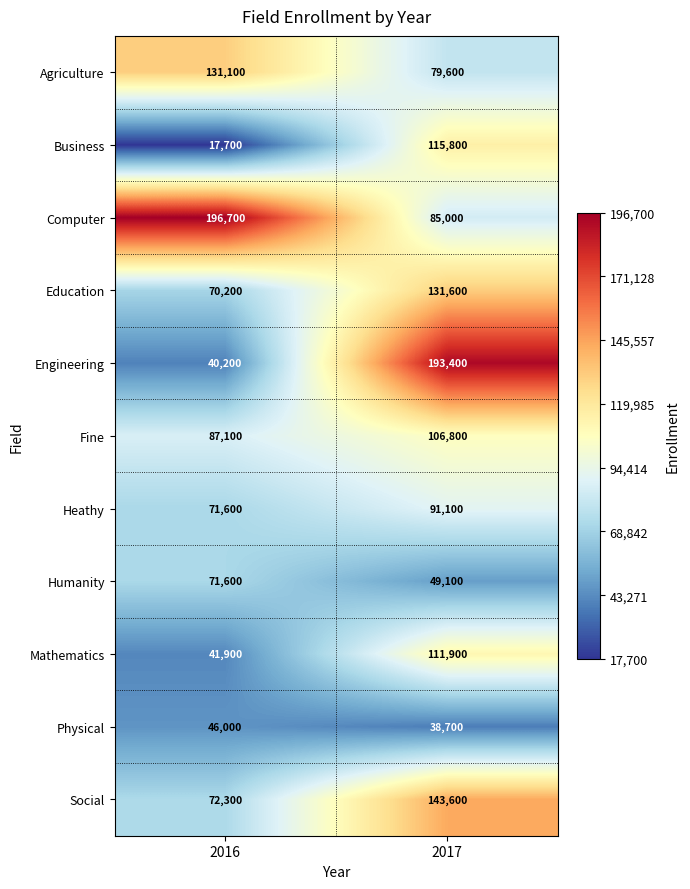

Which series has the largest total across all categories?

Computer